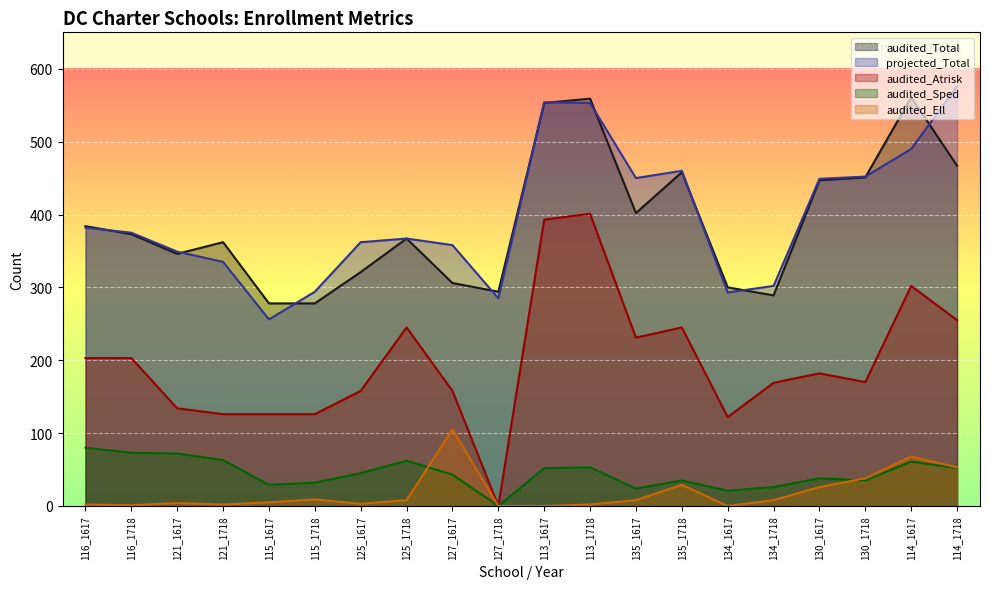

What is the label of the 8th point from the right?

135_1617